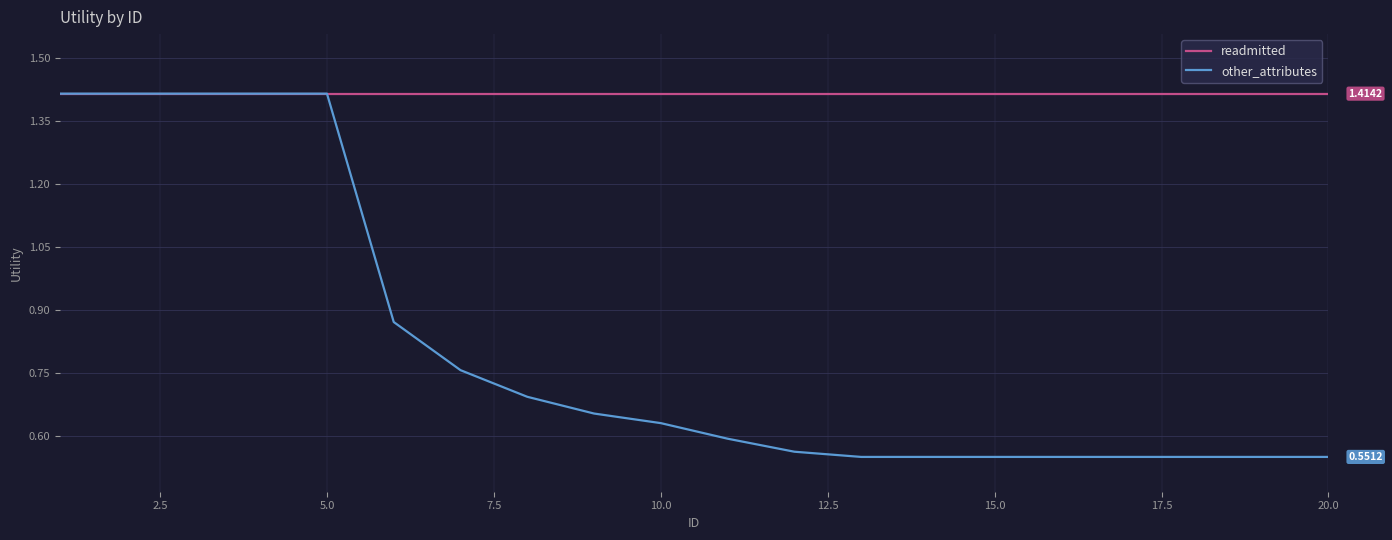

Which series has the widest spread of values?

other_attributes